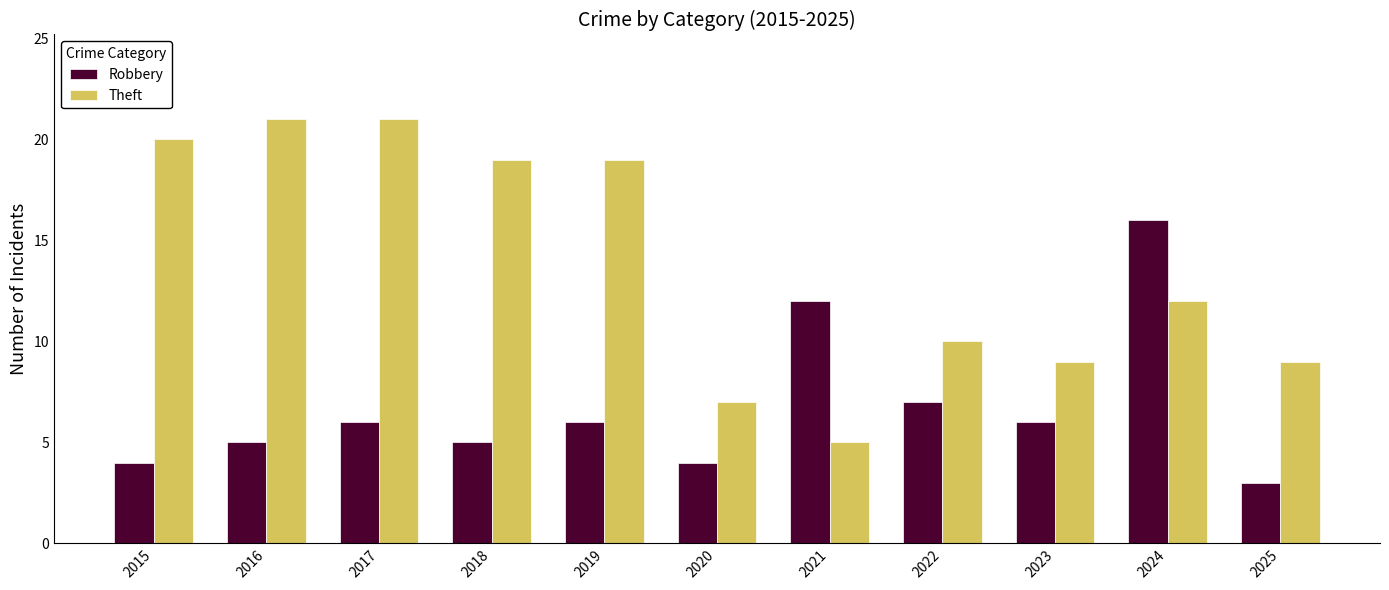

True or false: Robbery has a value of 9 at 2019.

False